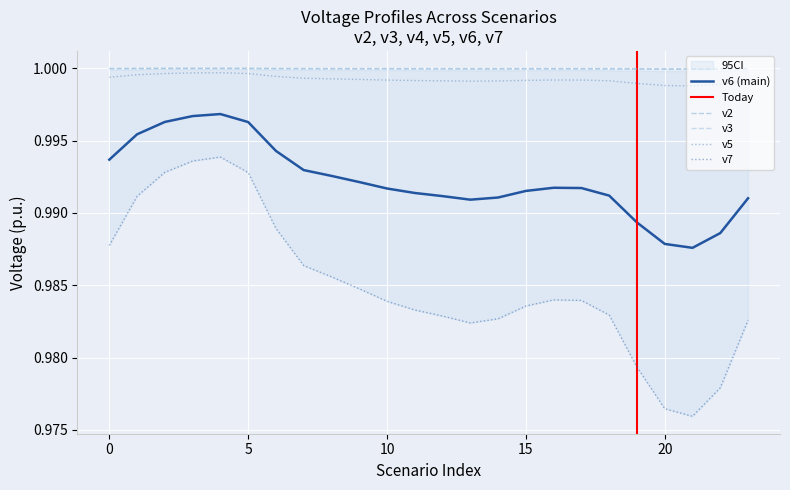

The value of v6 at 12 is 1.0. True or false?

True